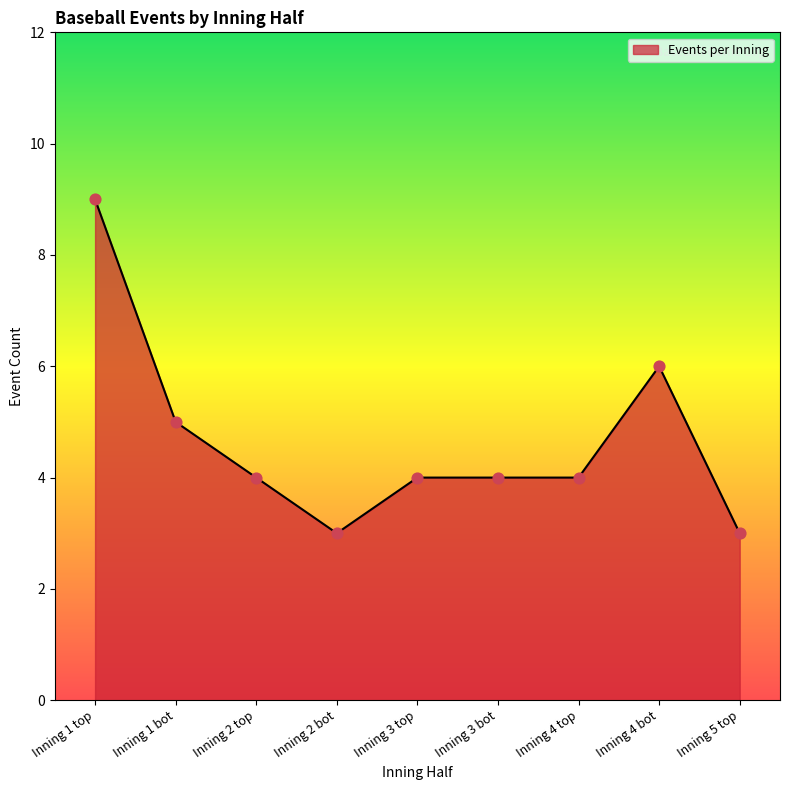

Approximately how many times larger is the value at Inning 1 bot compared to Inning 4 bot?

0.8